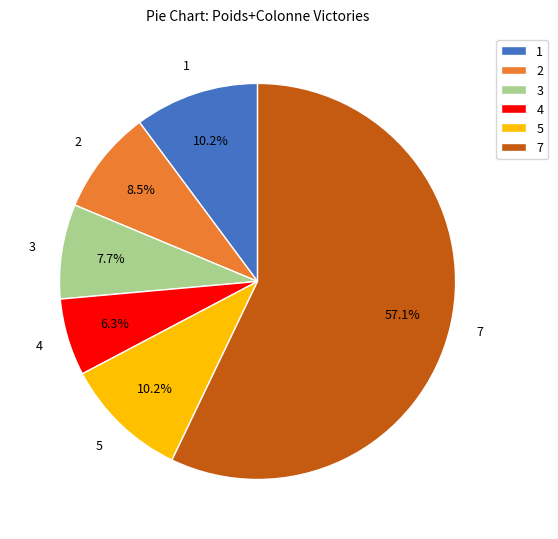

How many segments does this pie chart have?

6